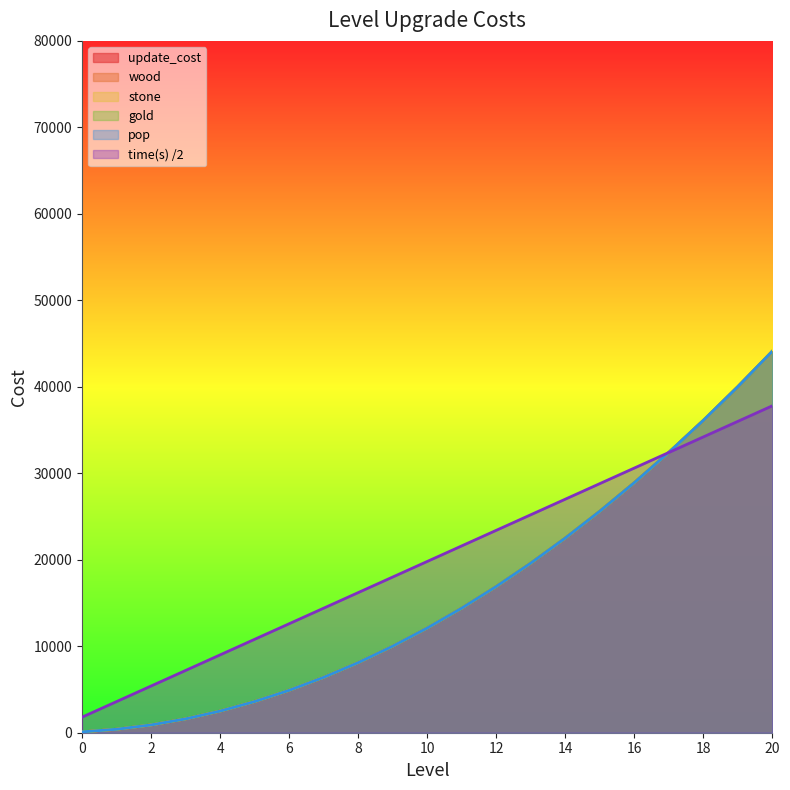

What is the total value across all series at 15?

156800